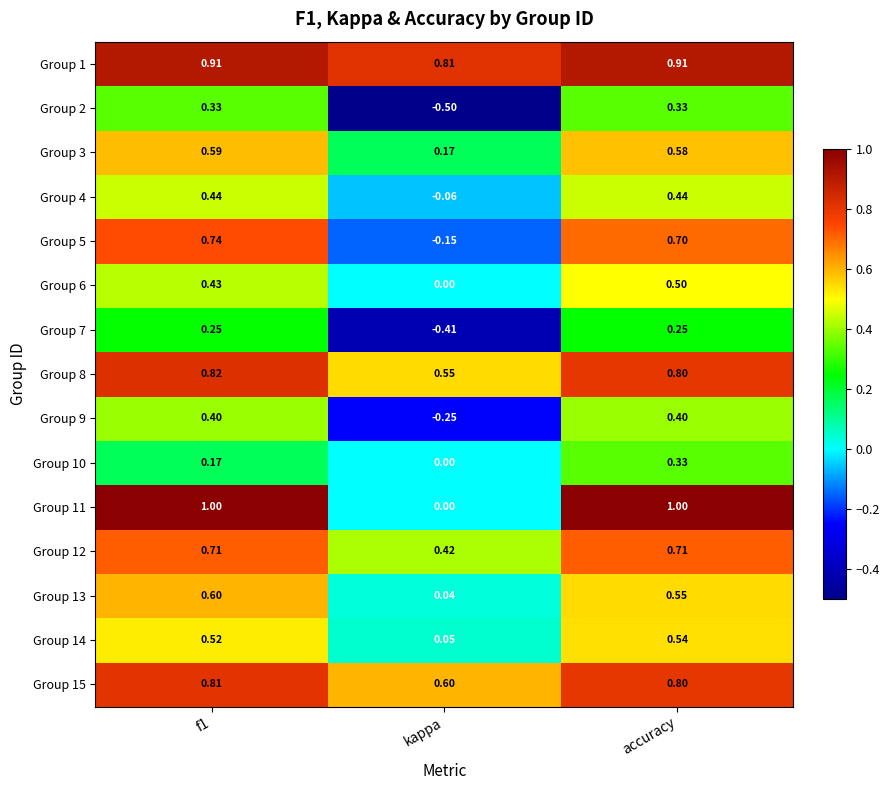

Between f1 and accuracy, which series saw the biggest shift?

Group 10